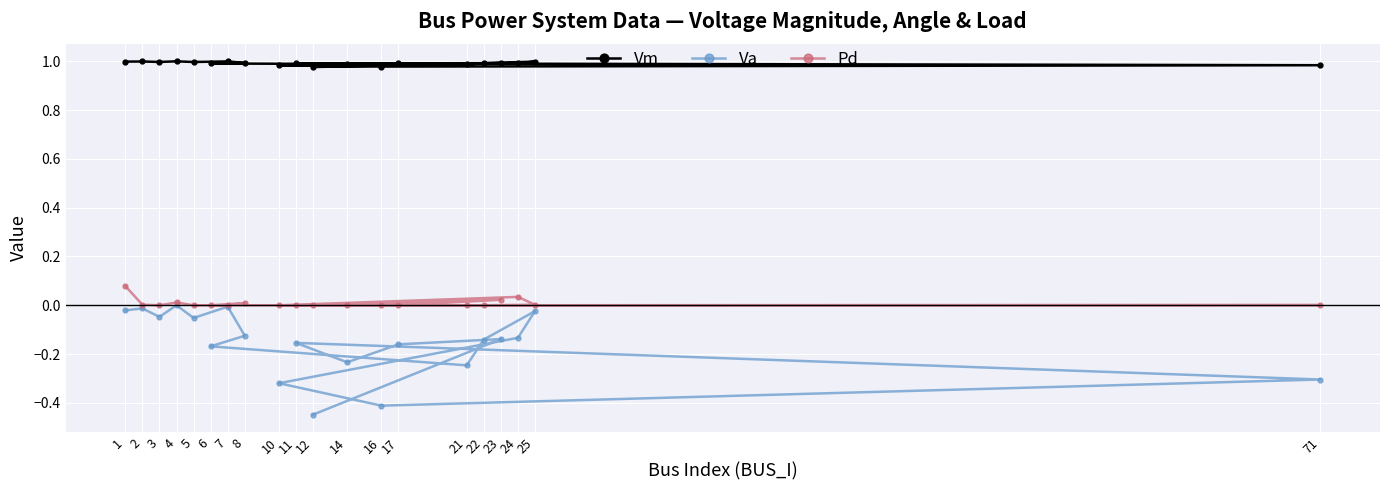

True or false: Vm and Va intersect in this chart.

False